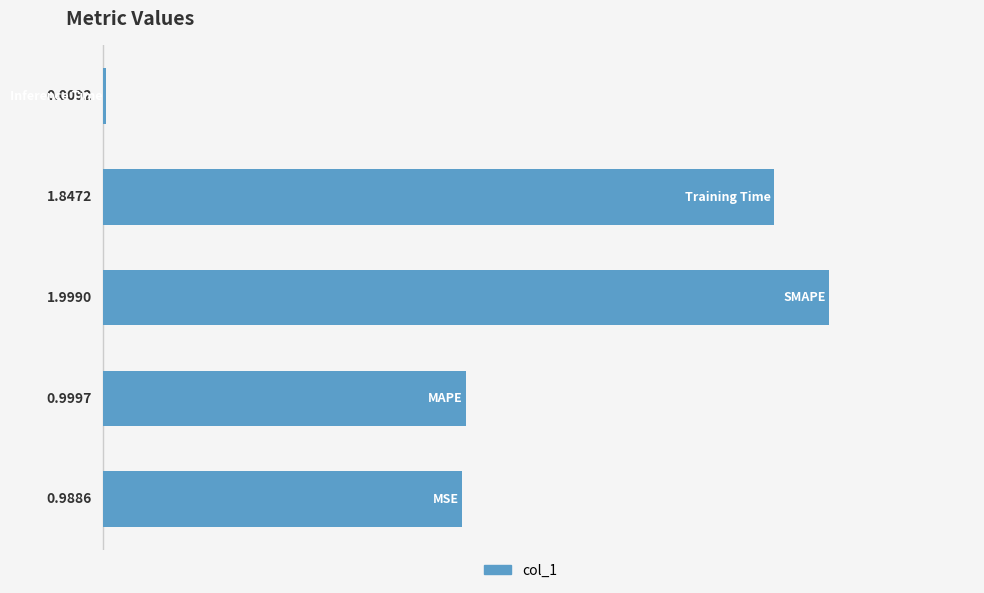

Rank the categories by value from lowest to highest.

Inference Time, MSE, MAPE, Training Time, SMAPE